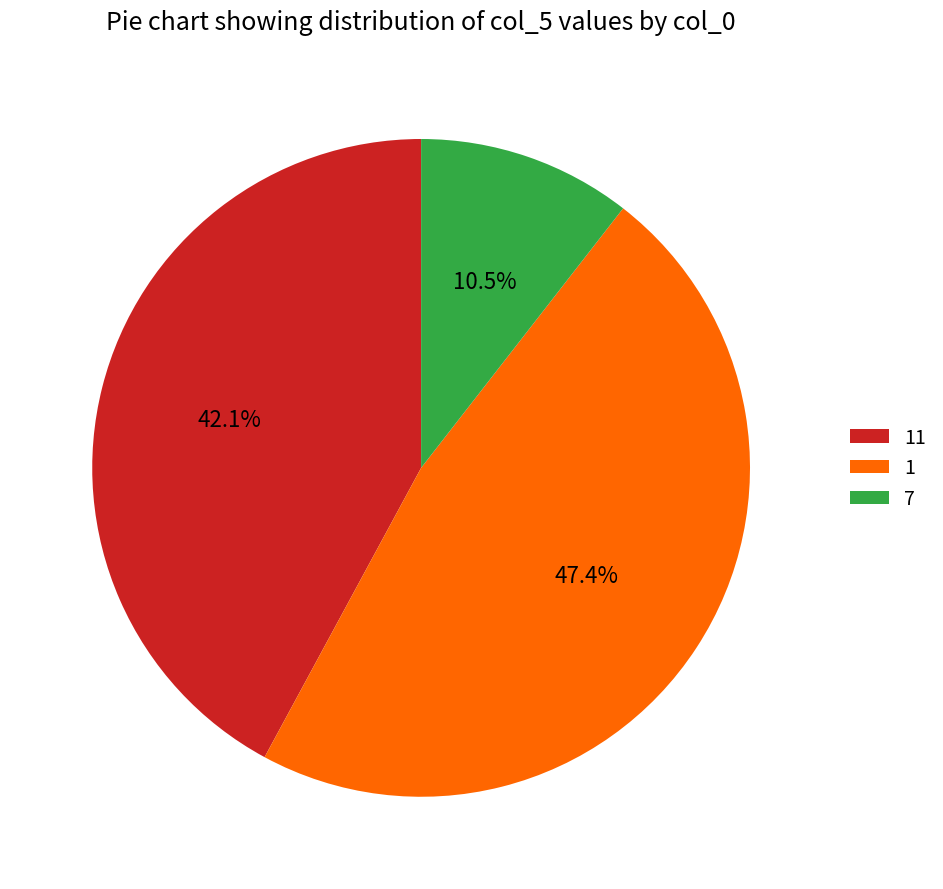

Rank the categories by value from highest to lowest.

1, 11, 7